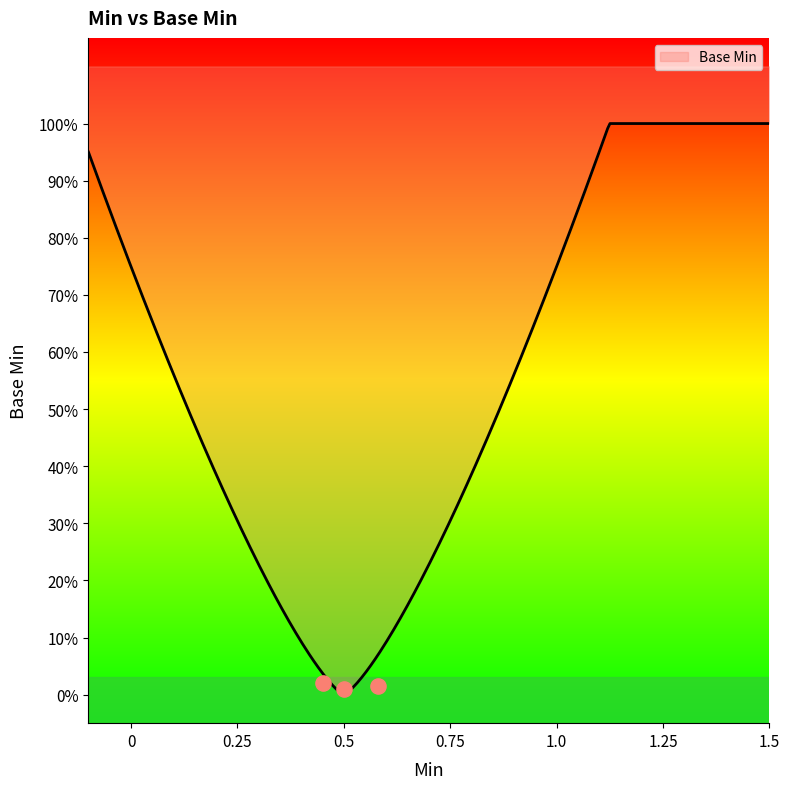

What is the change in value from 1 to 0?

-1